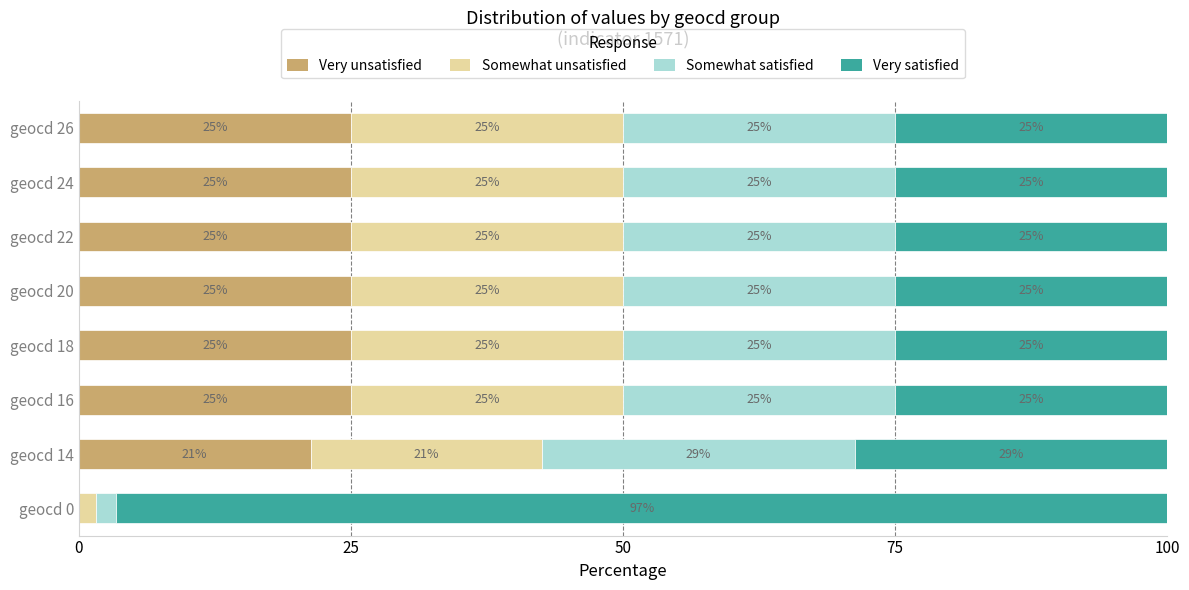

What is the total value across all series at geocd 24?

100.0